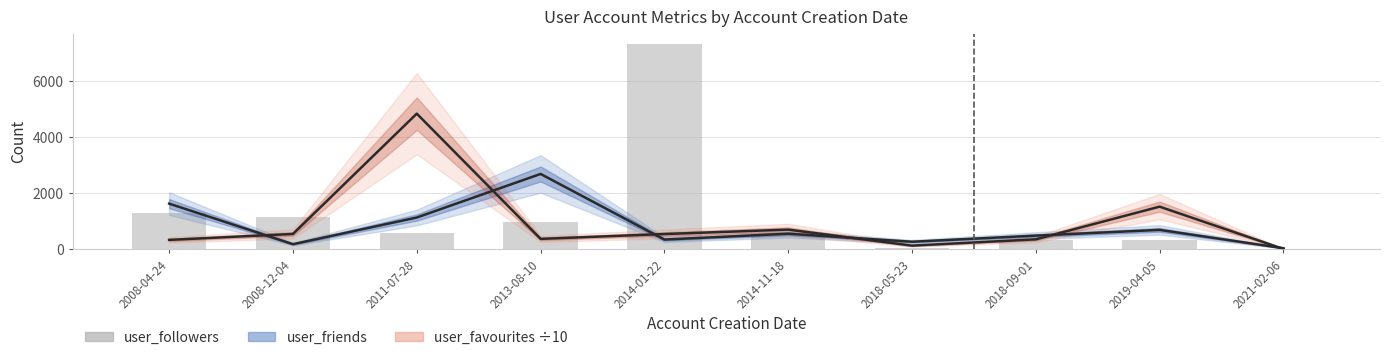

True or false: the data shows 13 at 2021-02-06.

False